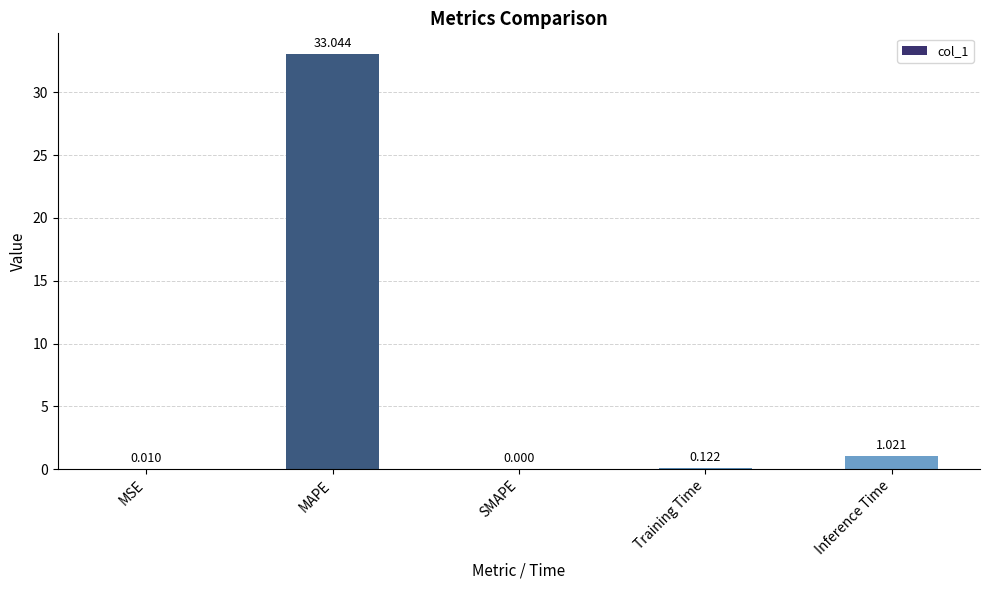

Are the bars grouped side by side (vs. stacked)?

No